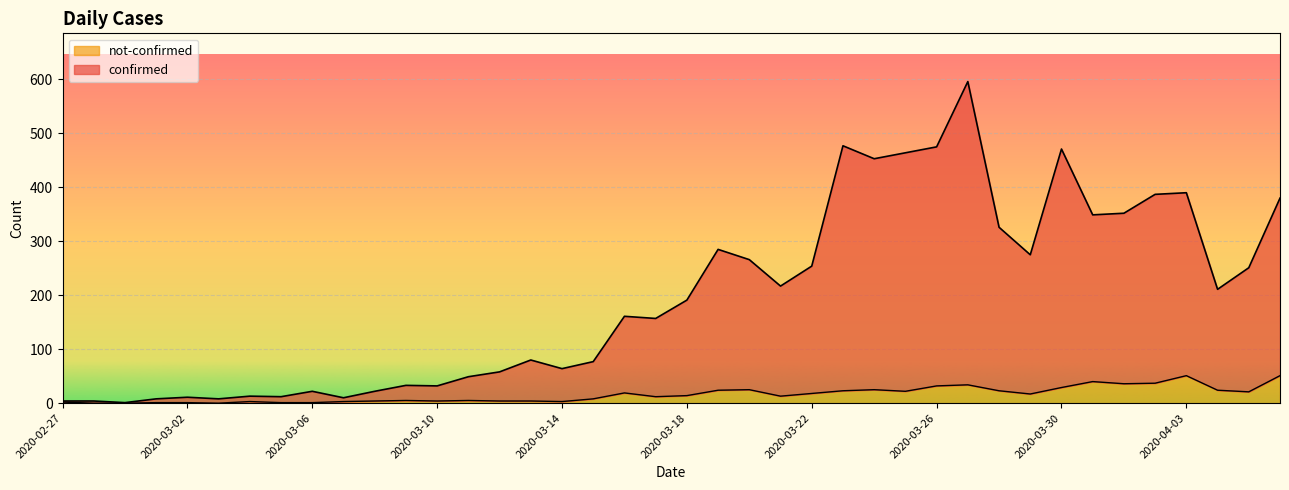

How many lines are shown in the chart?

2